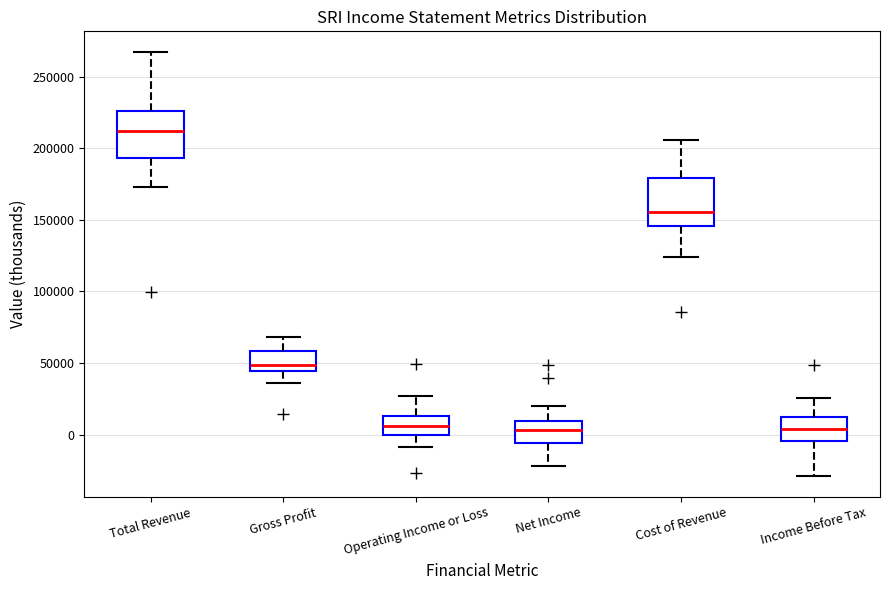

Where does the upper whisker of the box for Net Income end on the y-axis? The values are not printed on the chart, so give them approximately, as read against the axis.

20000